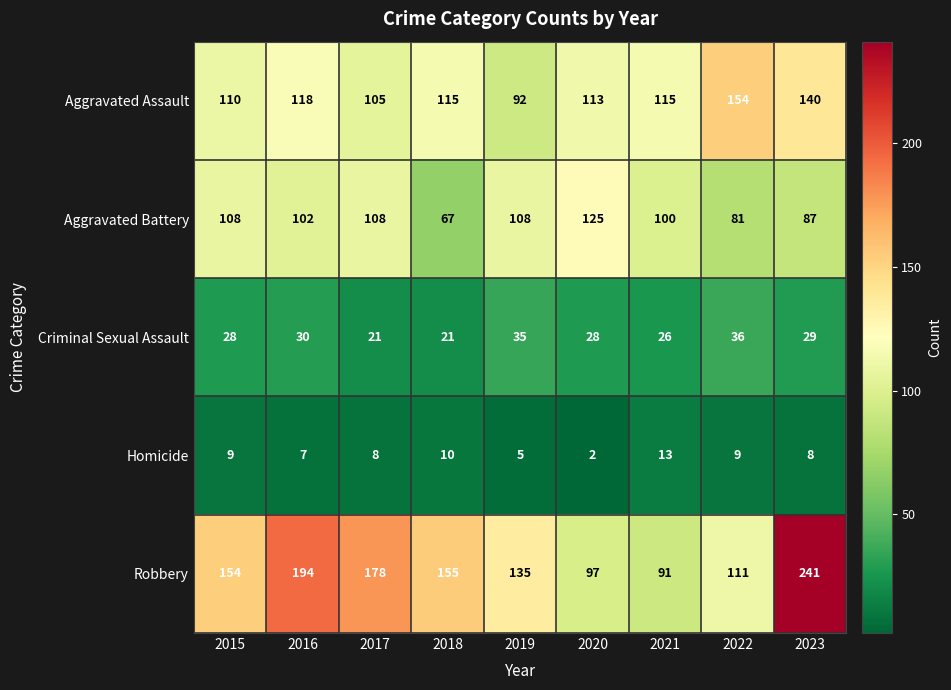

At which category is the sum across all series the highest?

2023